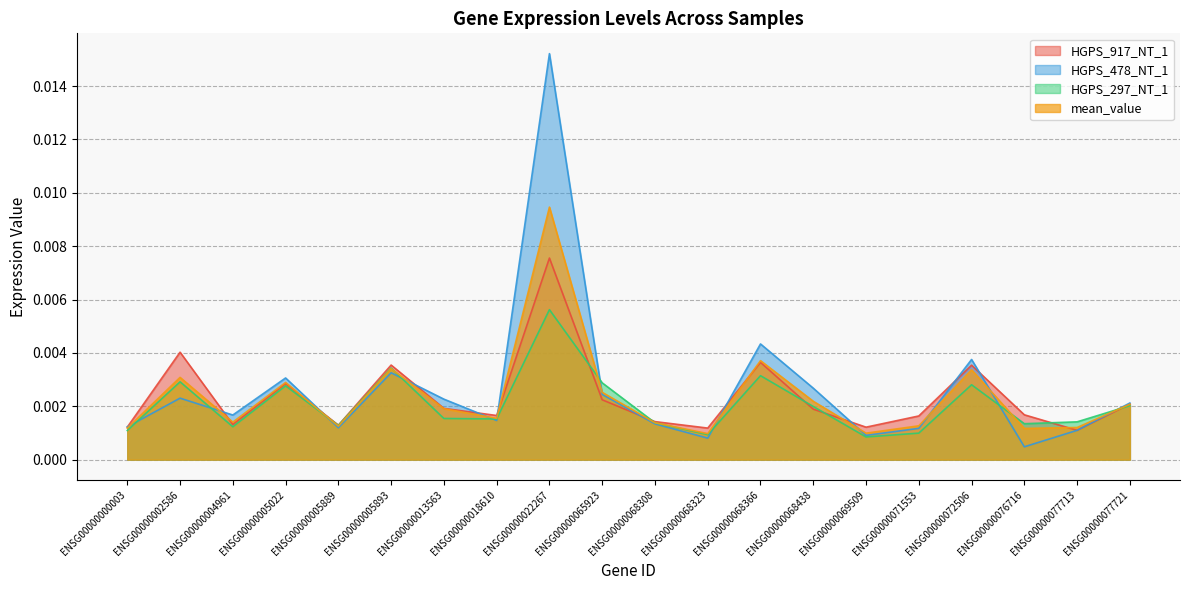

Which category has the highest value in the mean_value series?

ENSG00000022267